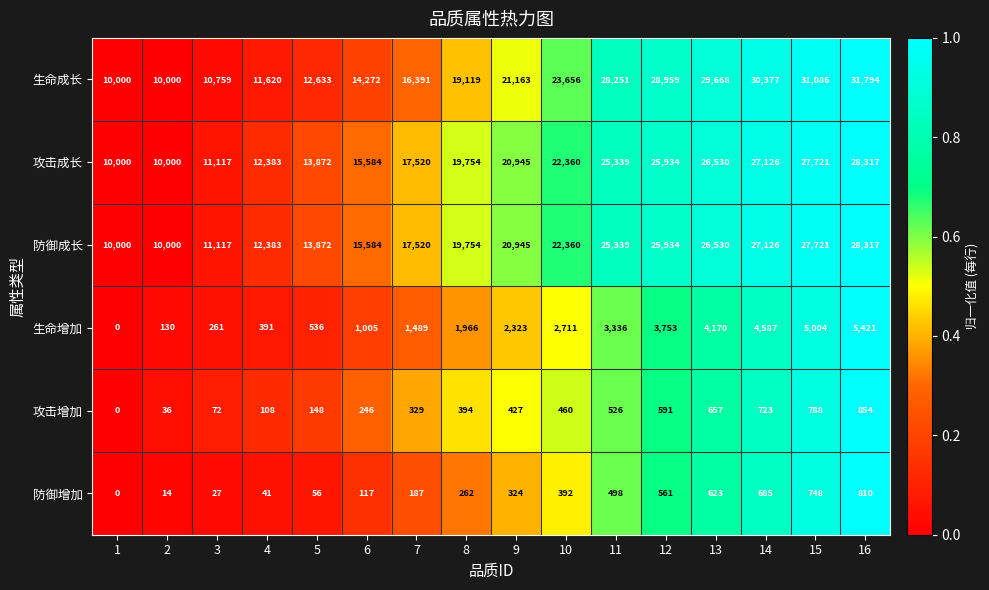

The 生命成长 series shows 10759 at 3. True or false?

True